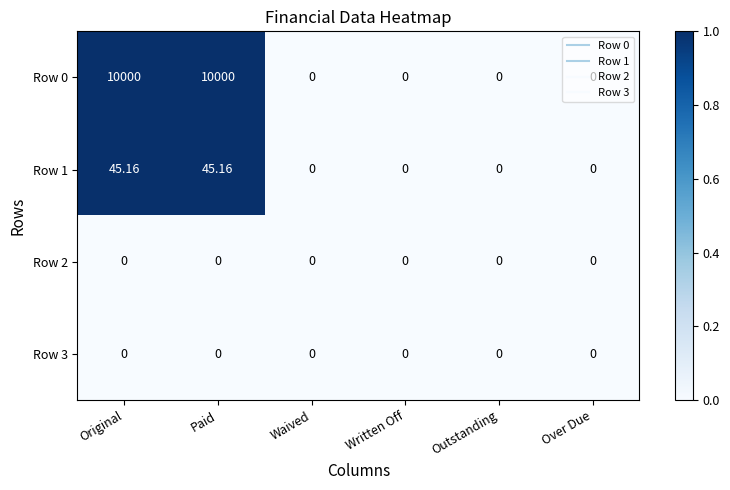

Which series changed the most between Original and Written Off?

Row 0